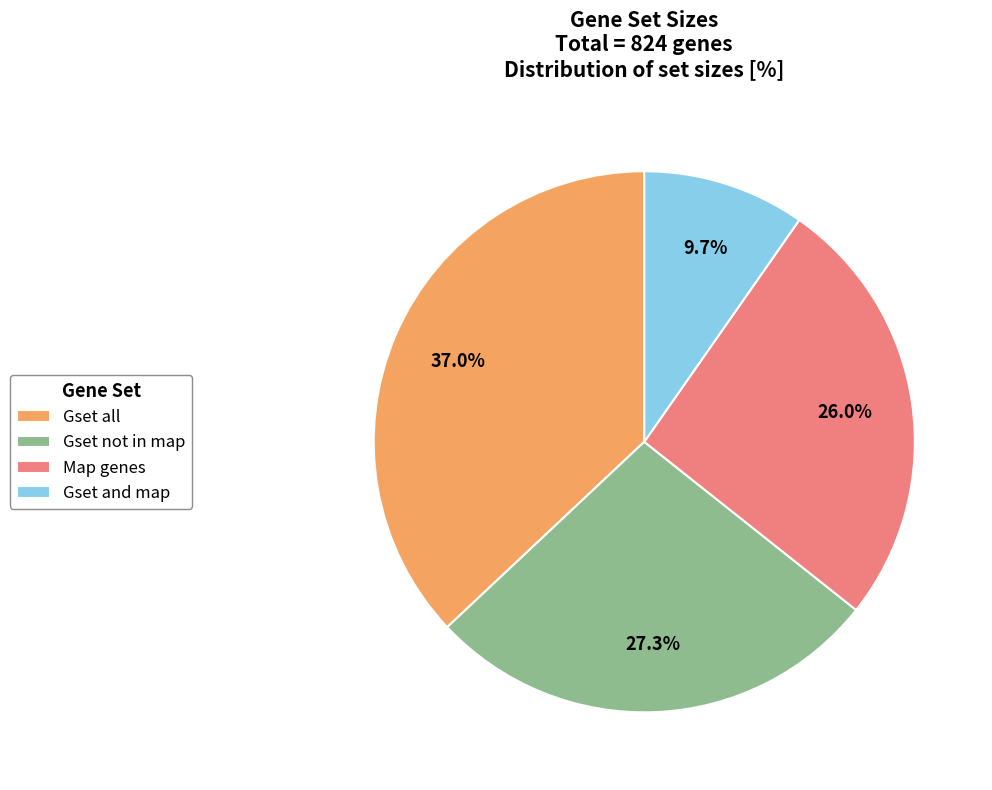

Which category has the smallest portion of the pie?

Gset and map